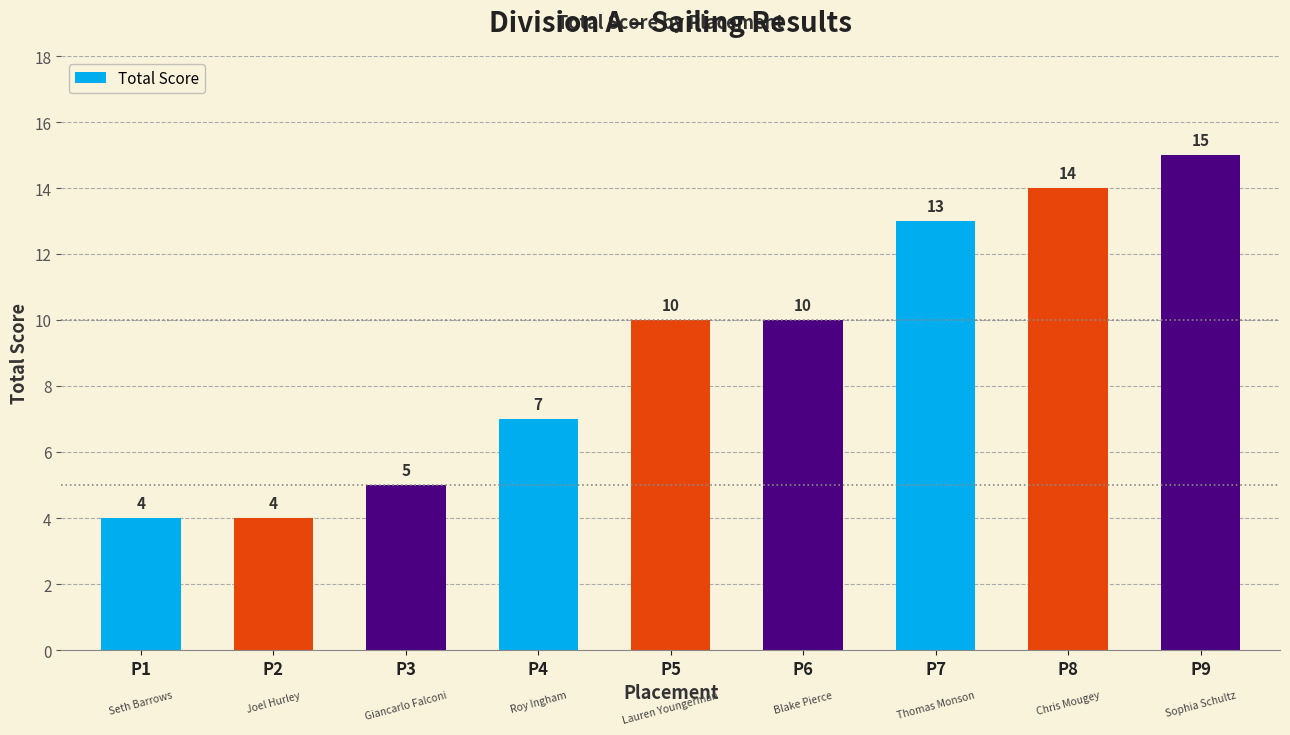

What is the change in value from P2 to P3?

+1